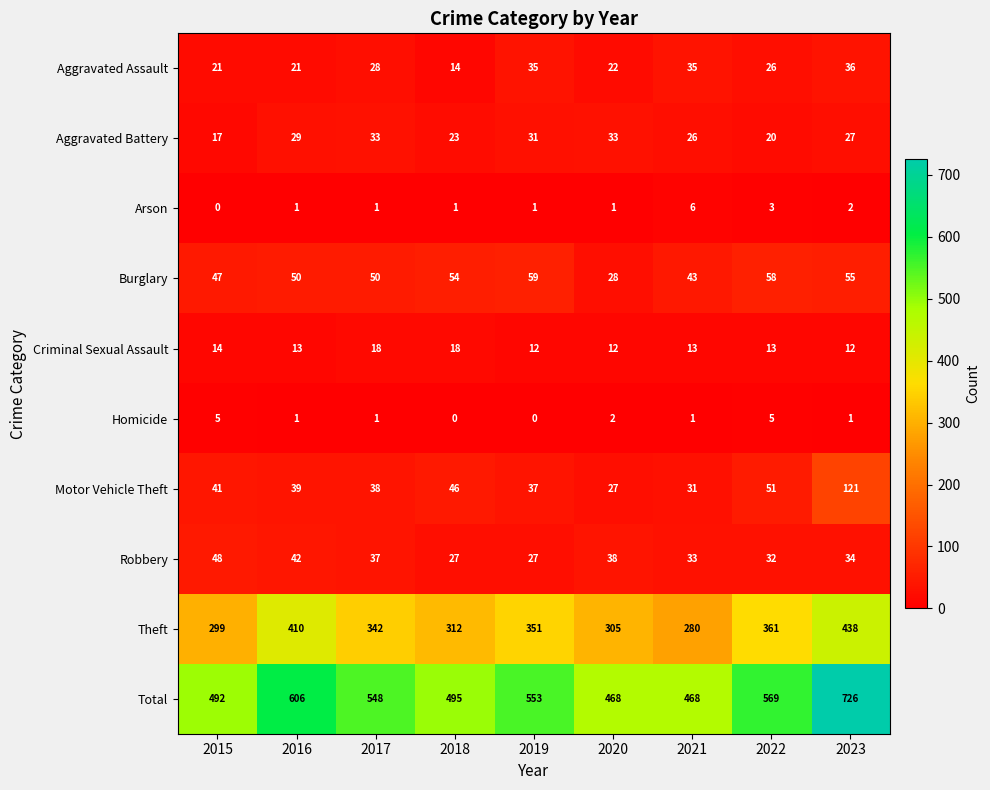

Which series has the largest range (max minus min)?

Total